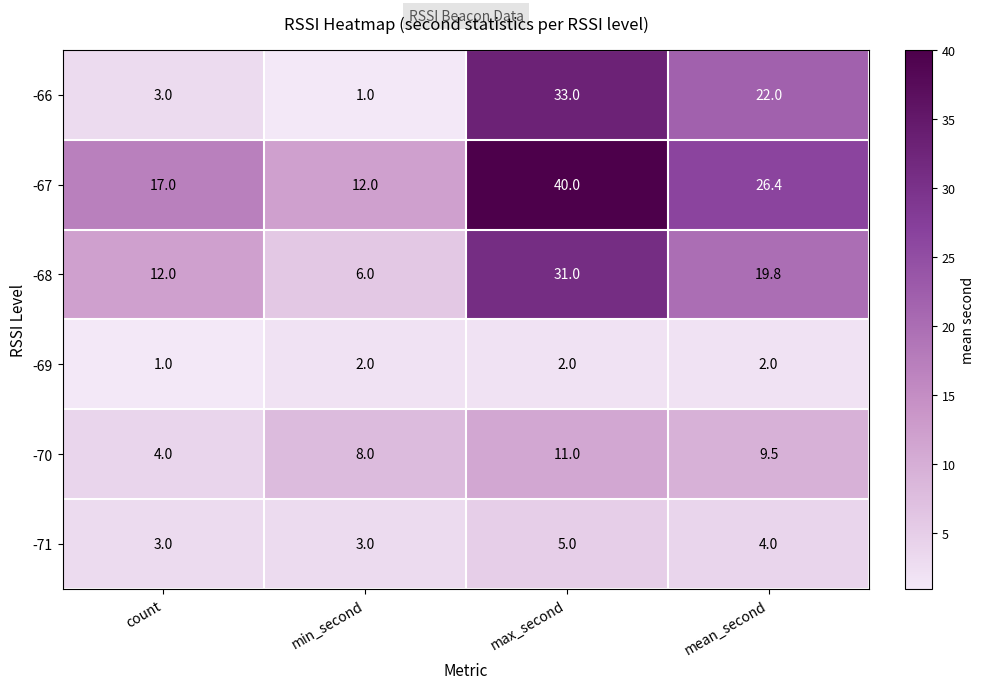

Where is -69 nearest to the value 1?

count